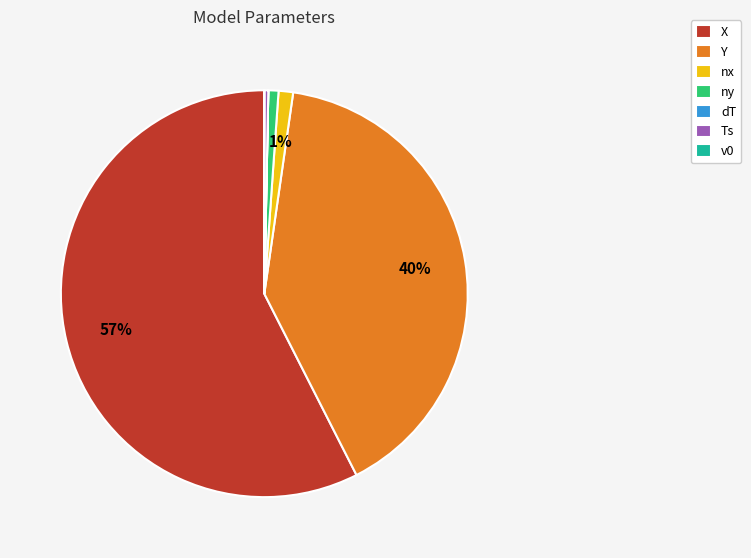

To the nearest percent, what is the combined percentage of nx and Y?

41%